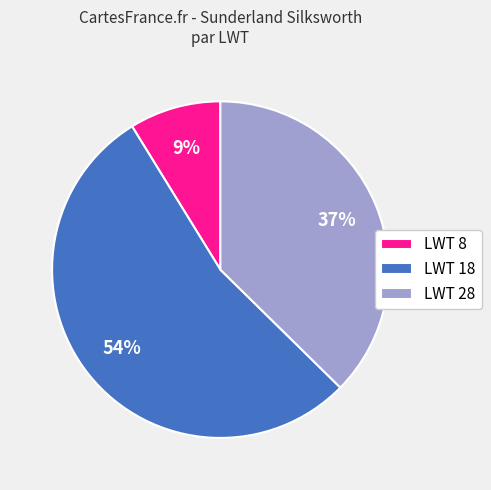

To the nearest percent, what portion does LWT 28 represent?

37%